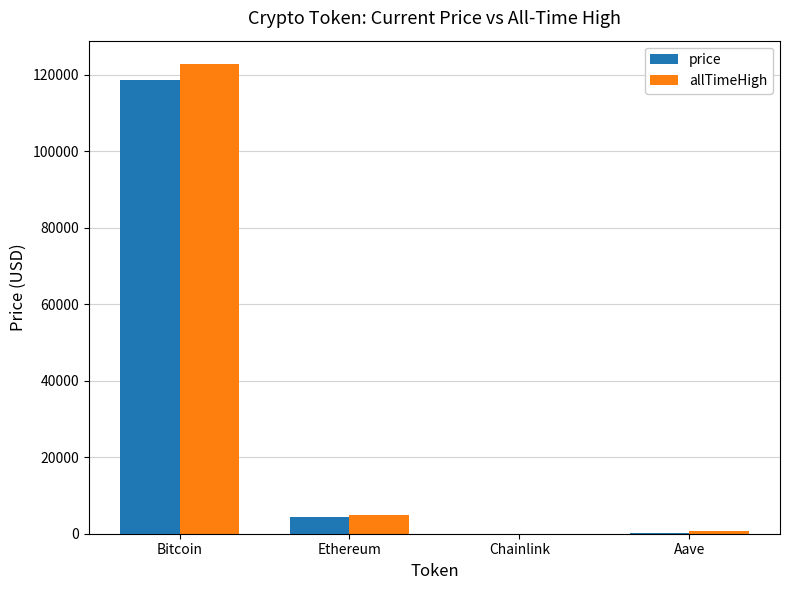

What is the sum of all price values?

123387.3